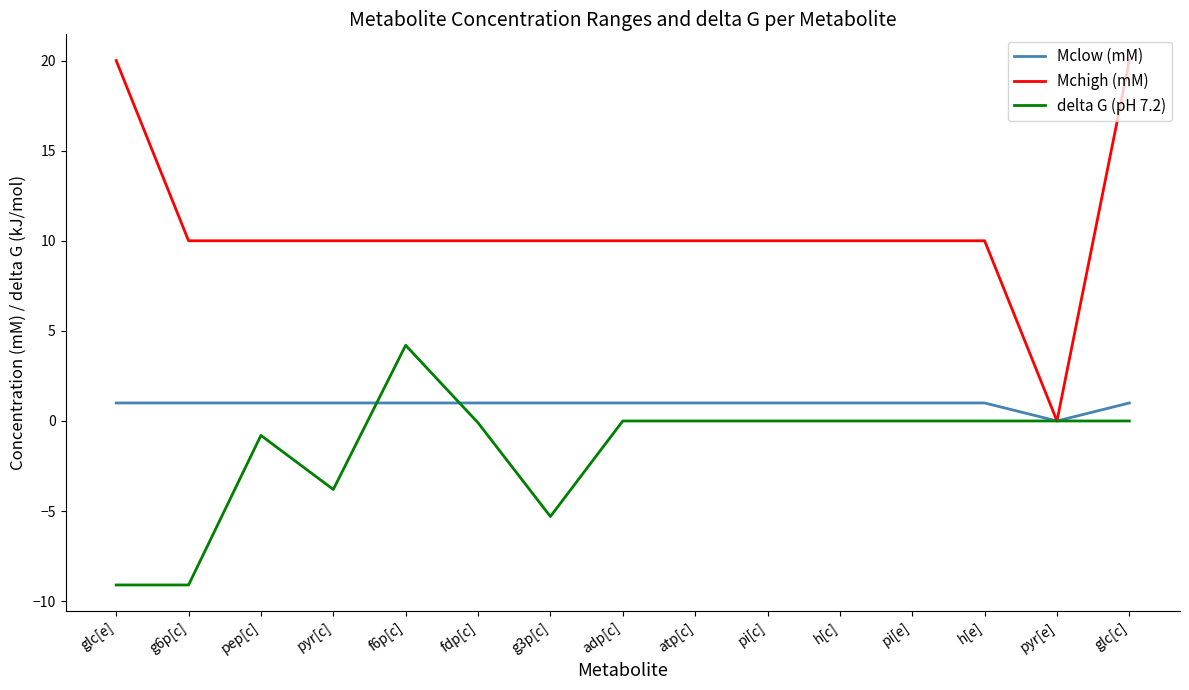

Where is Mclow (mM) nearest to the value 0?

pyr[e]